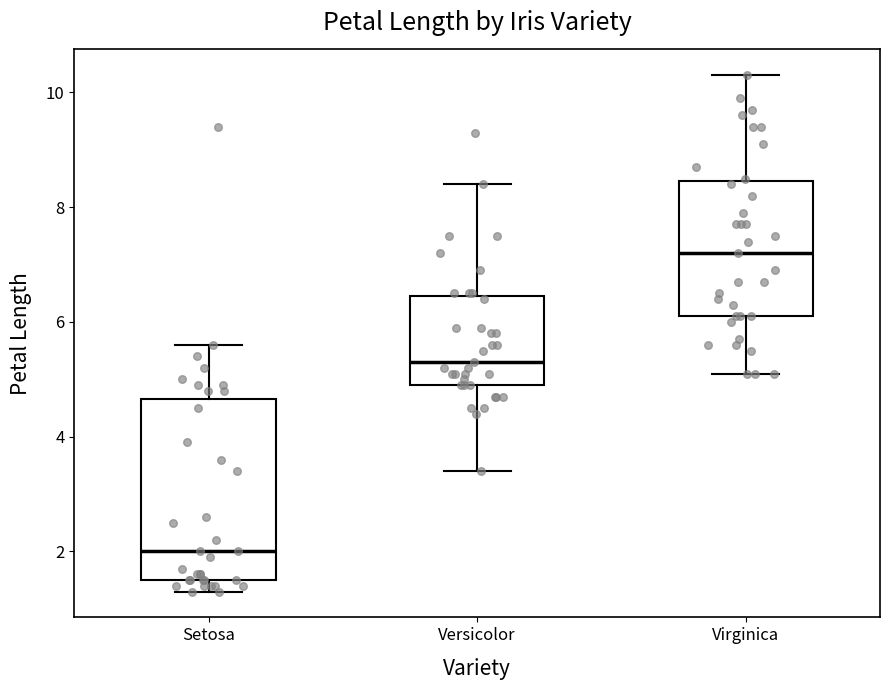

Which box's median line is the highest?

Virginica